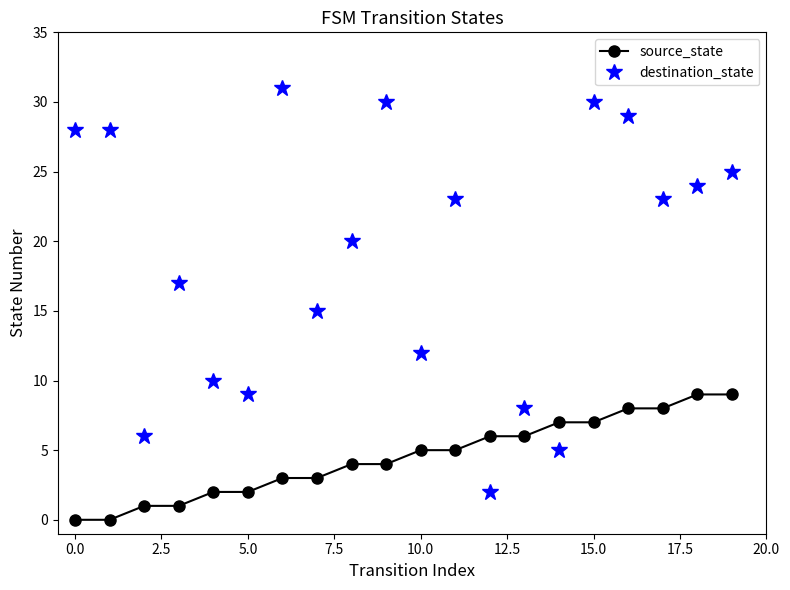

What is the greatest value displayed?

31